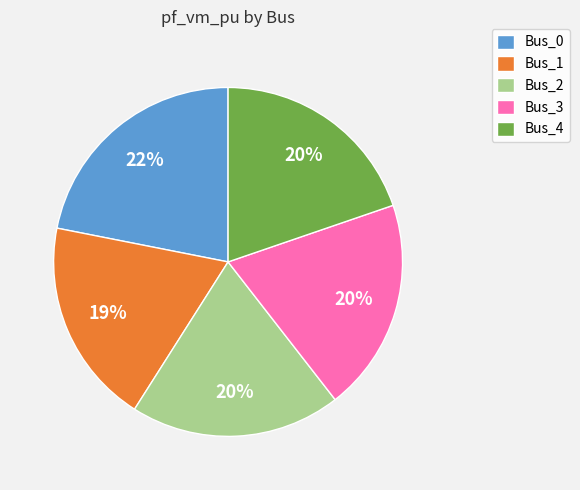

To the nearest percent, what is the difference between the Bus_1 and Bus_3 slice percentages?

1%